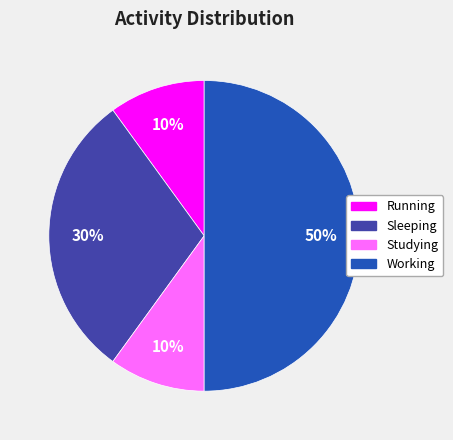

To the nearest percent, what portion does Studying represent?

10%